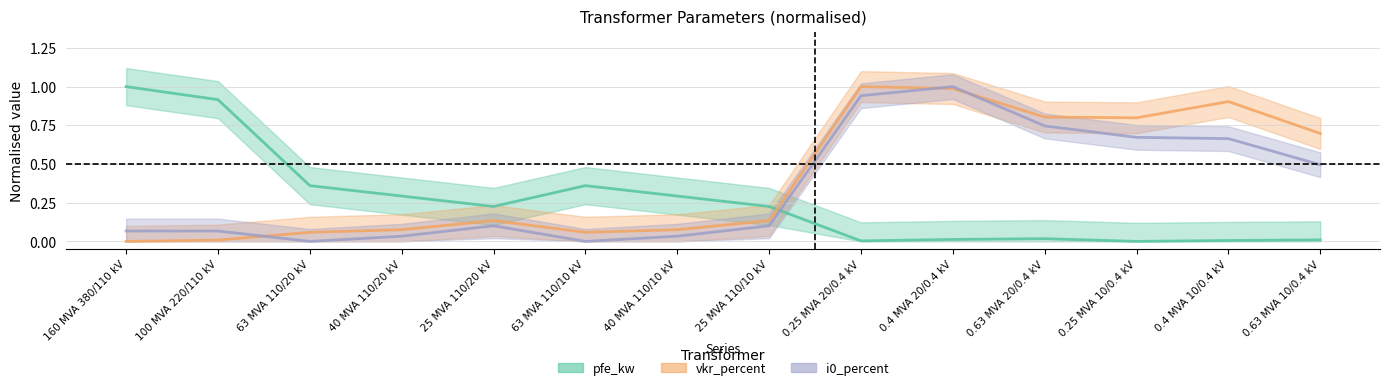

True or false: i0_percent has a value of 0.2 at 25 MVA 110/10 kV.

False